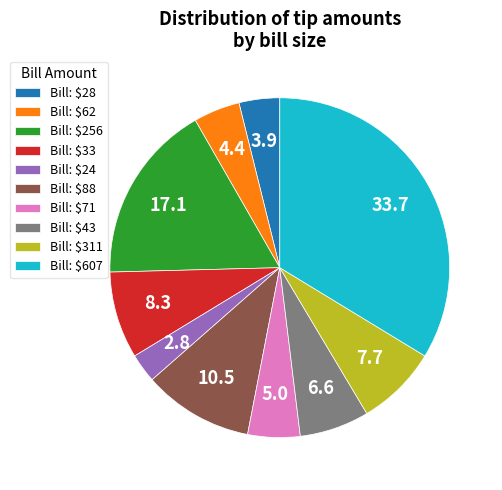

Does Bill: $62 account for over 50% of the chart?

No